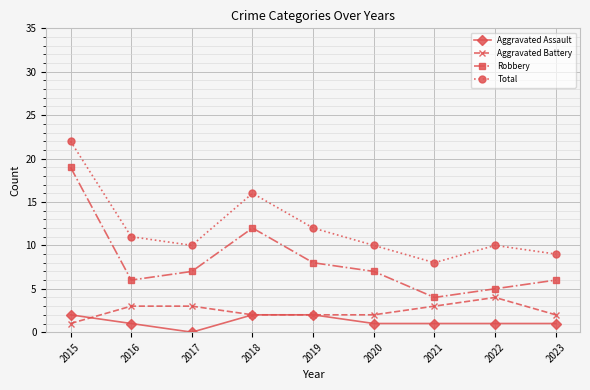

At which category does the chart reach its peak across all series?

2015